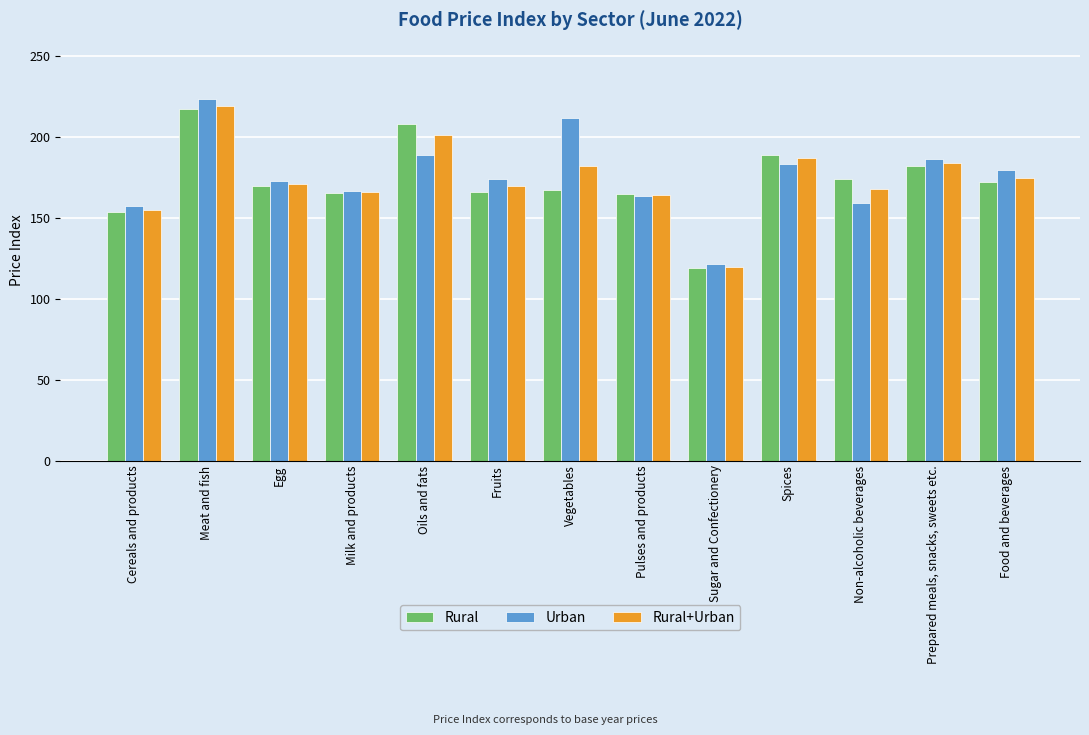

Rank the series by their maximum value, from highest to lowest.

Urban, Rural+Urban, Rural